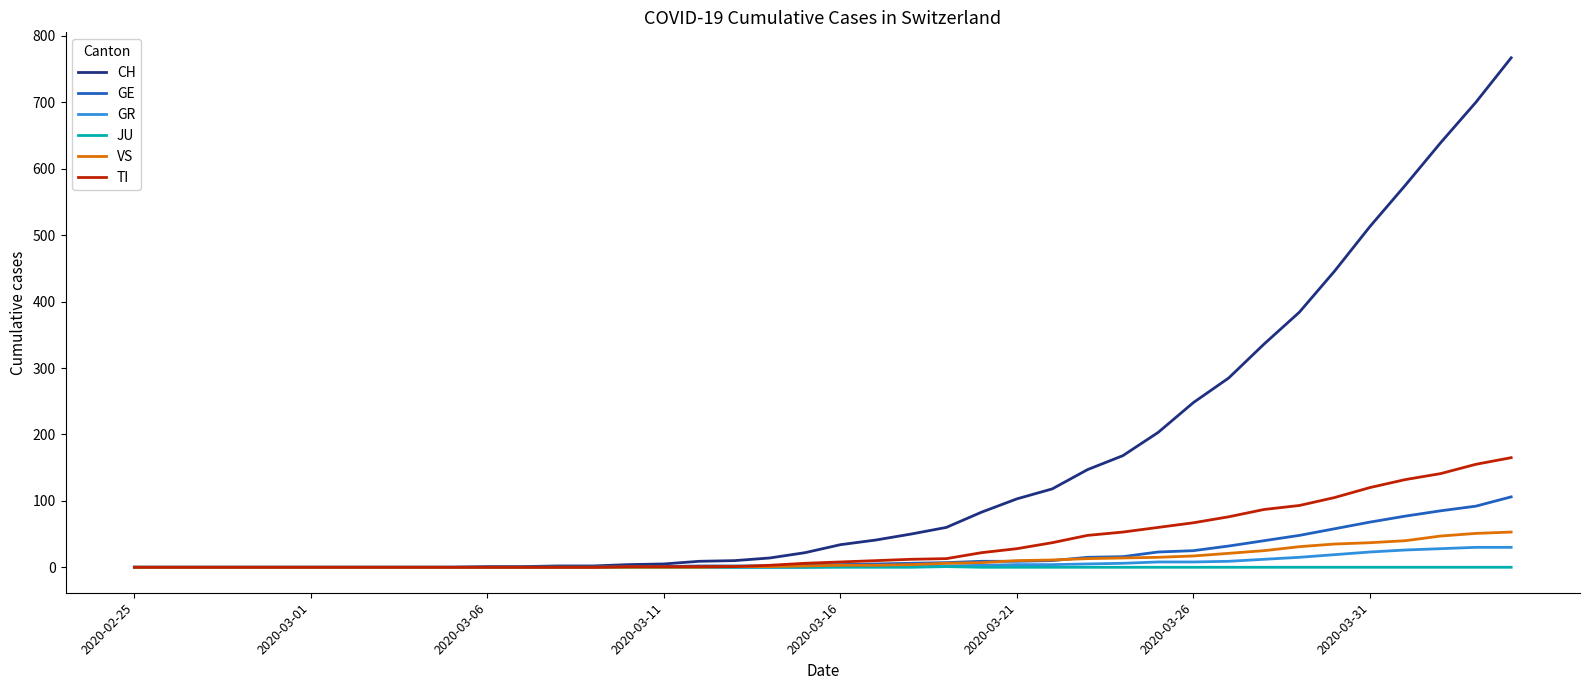

How many lines are shown in the chart?

6